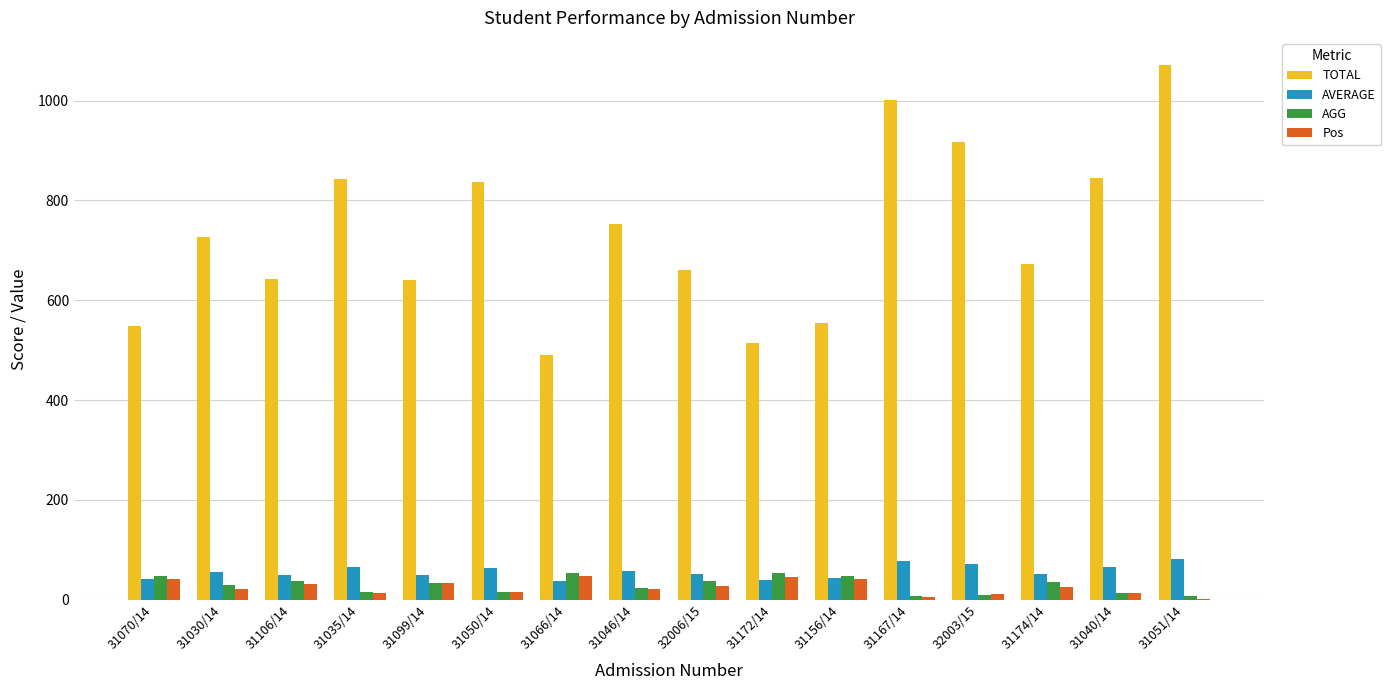

What are all the series names shown in the legend?

TOTAL, AVERAGE, AGG, Pos